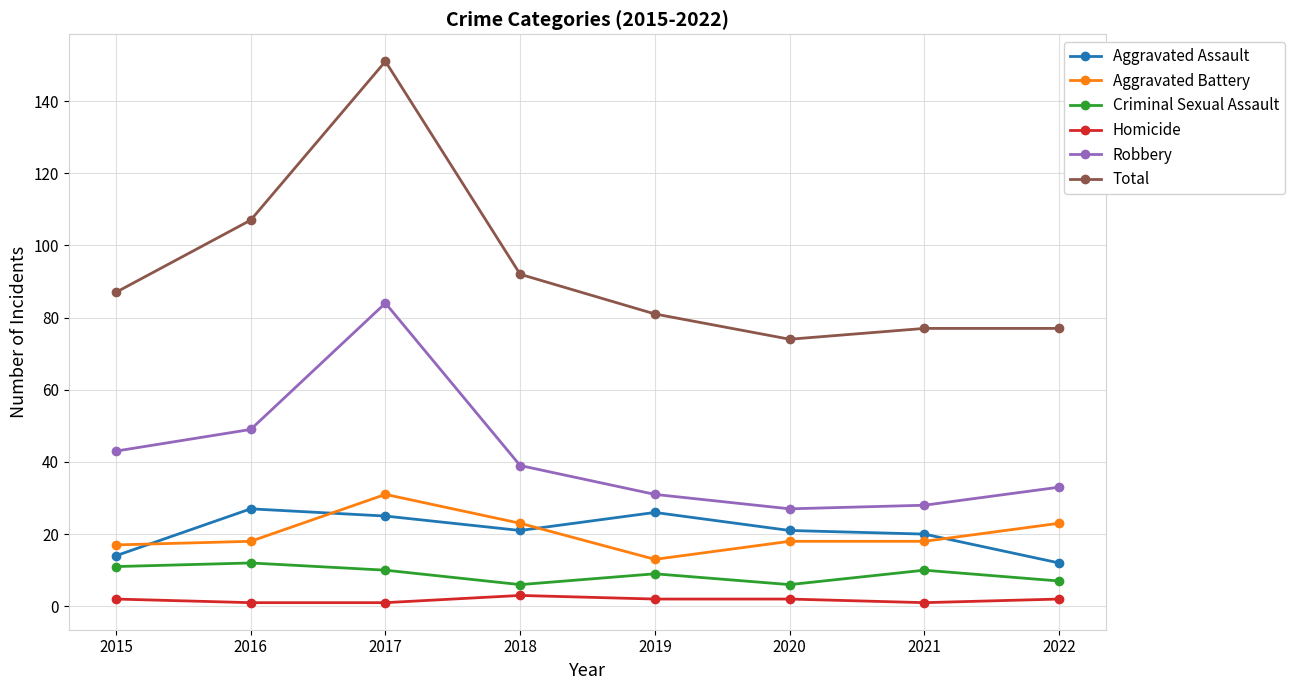

How many lines are shown in the chart?

6